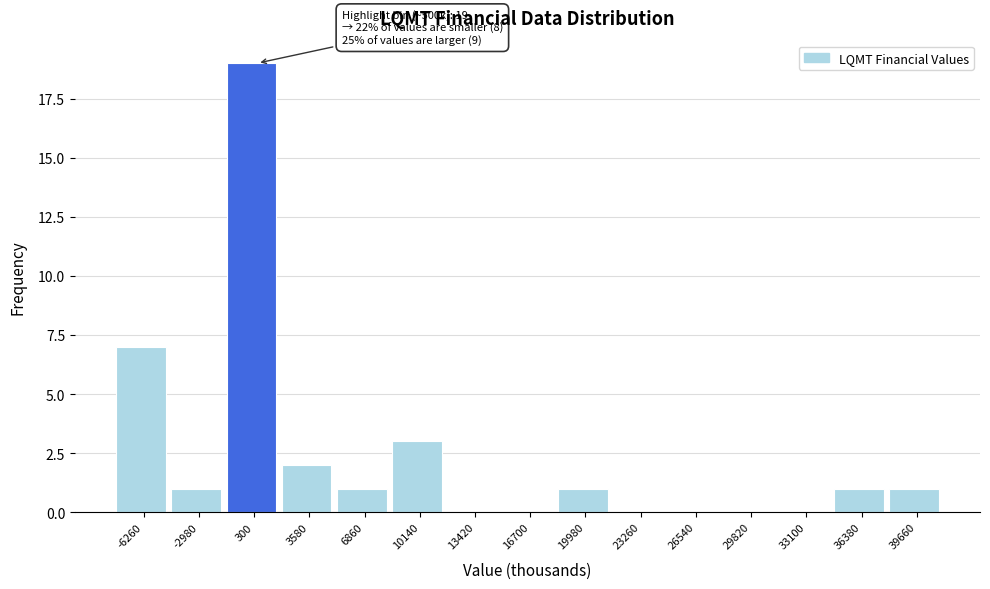

Which range on the x-axis has the tallest bar?

-1500 to 2000